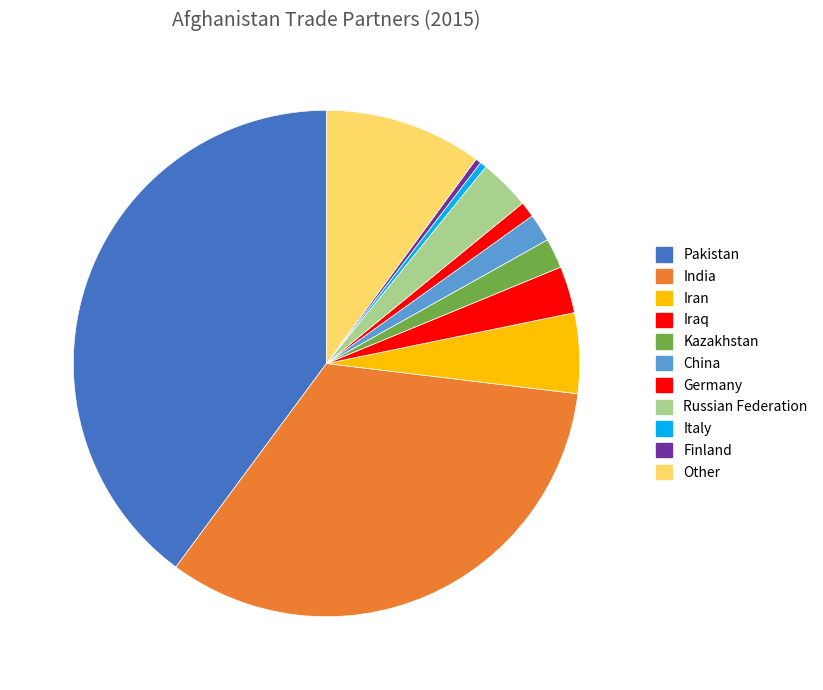

What percentage is NOT represented by China?

98.2%